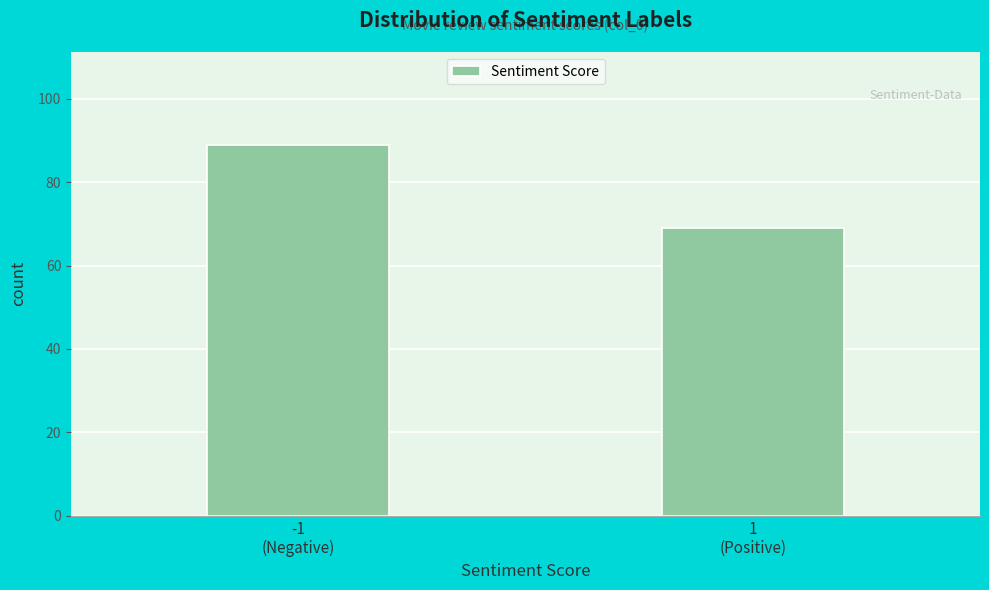

Reading left to right, list all the values displayed in this chart.

89	69